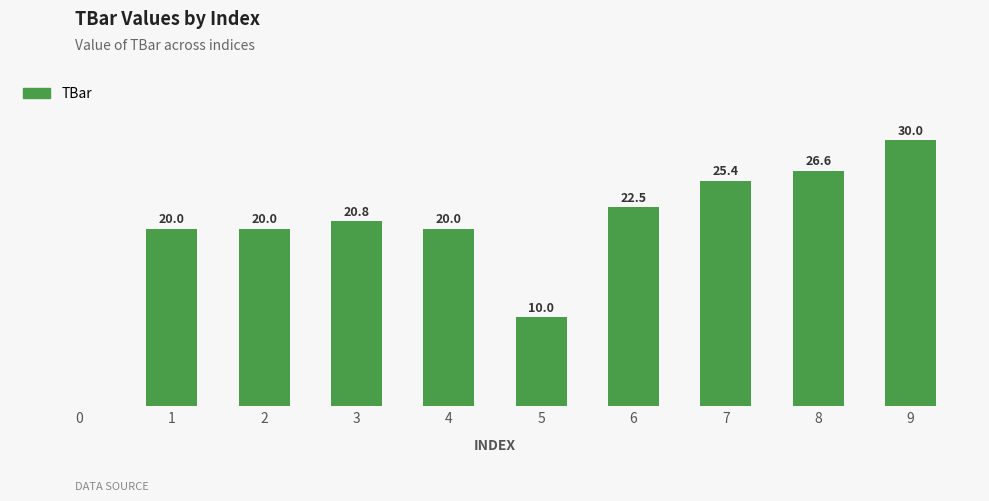

Where does the data first go above 20?

3